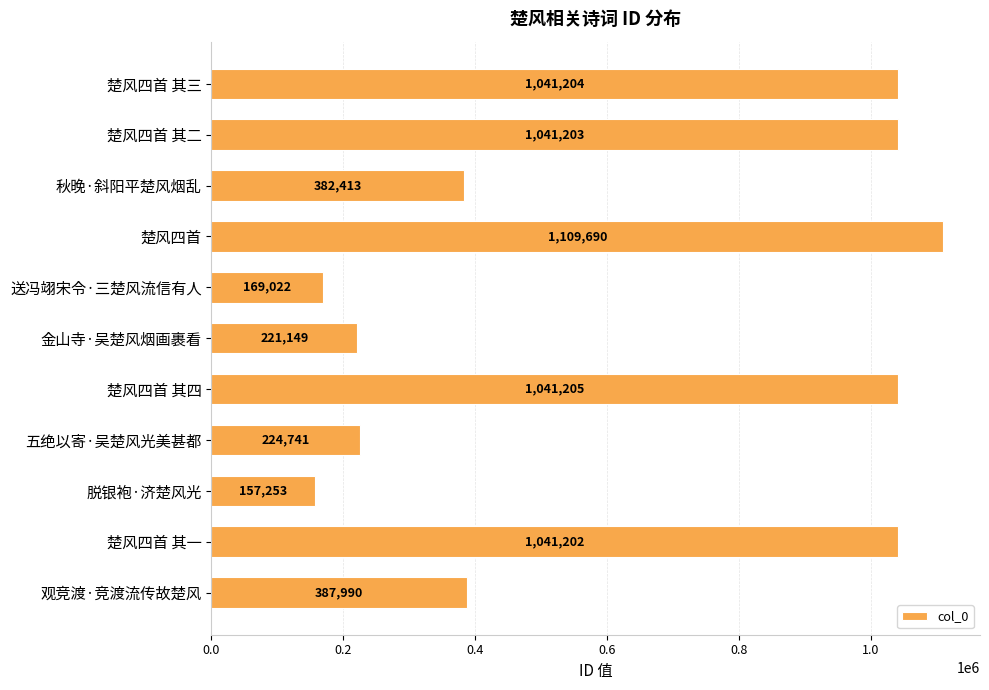

What is the change in value from 楚风四首 其二 to 楚风四首?

+68487